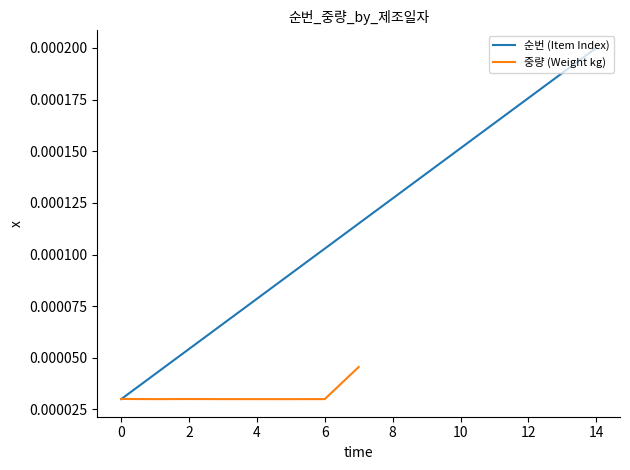

Does the chart have visible grid lines?

No